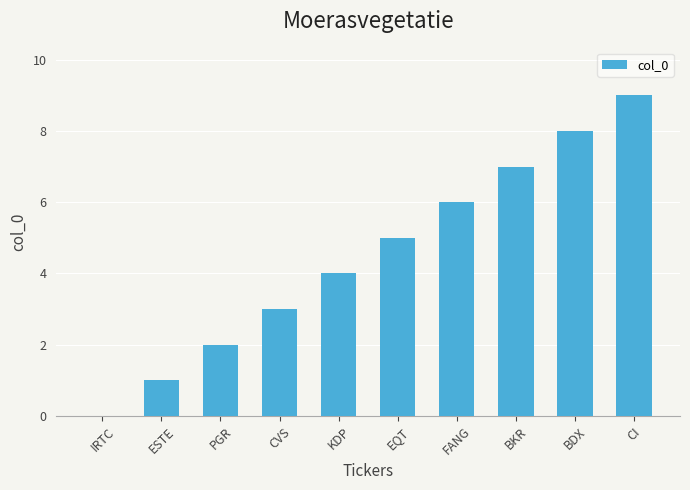

What is the approximate value at EQT?

5